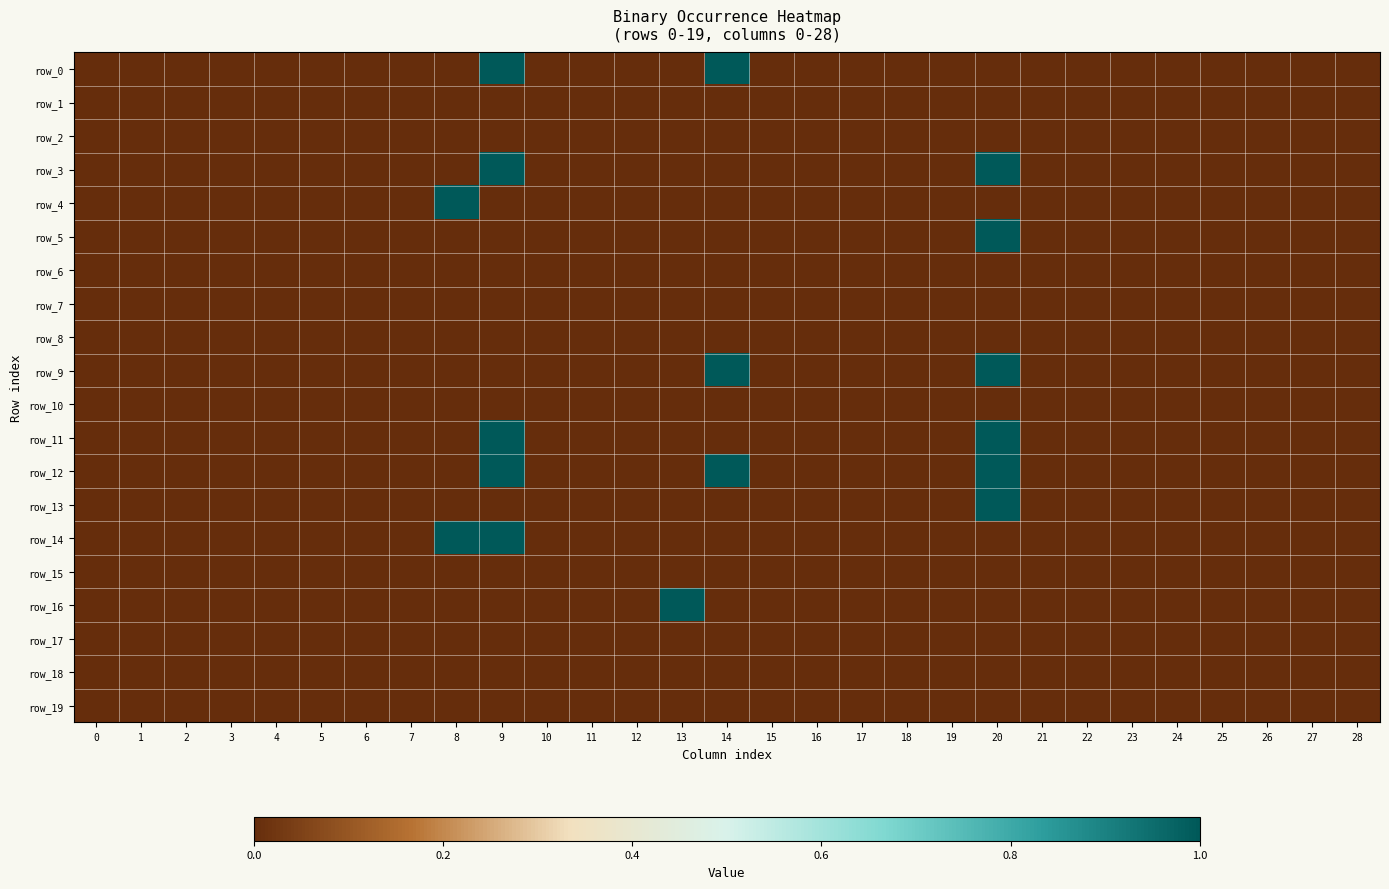

The row_9 series shows 0 at 20. True or false?

False